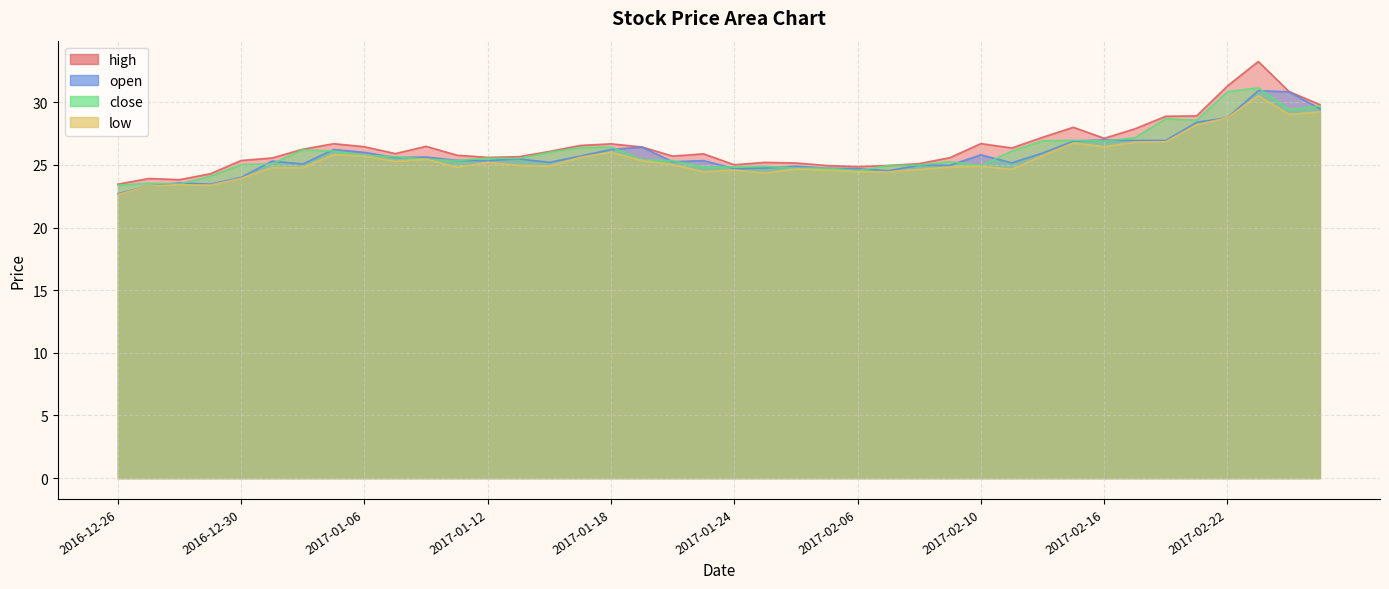

What is the label of the 16th point from the right?

2017-02-06